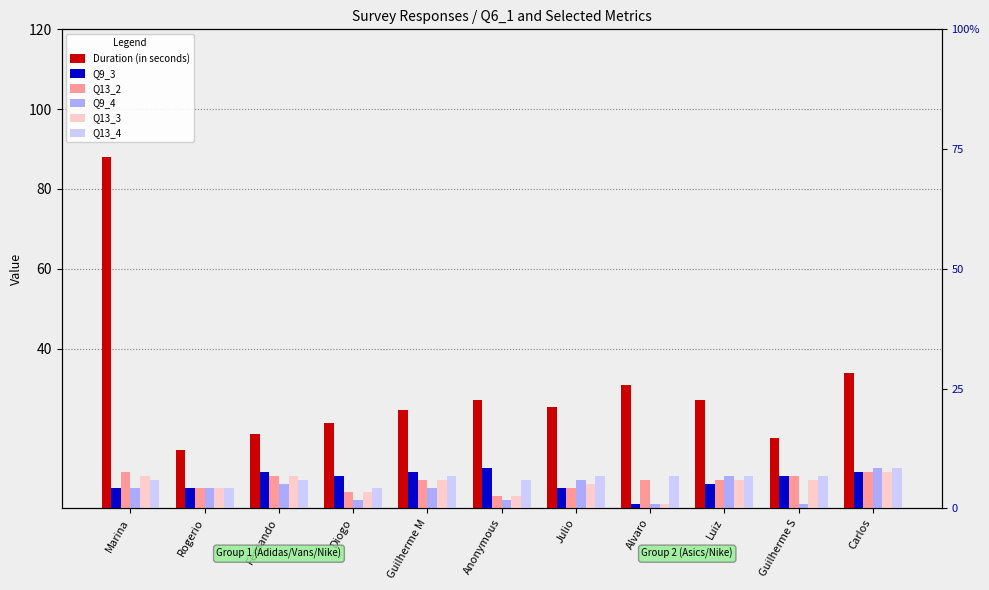

At which label does Q13_4 reach its peak?

Carlos